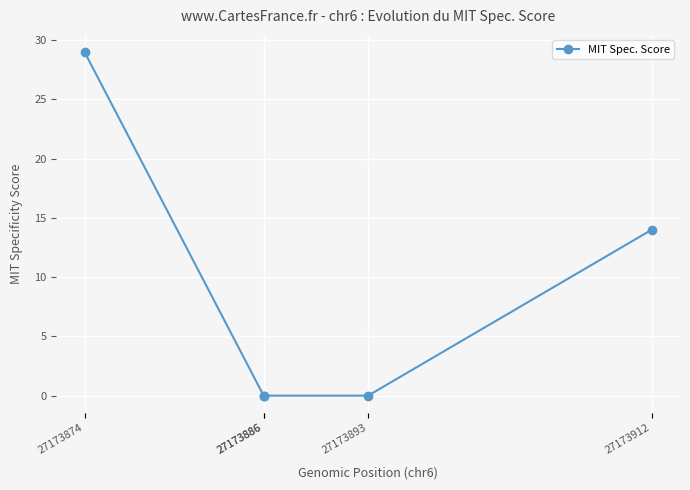

True or false: the data has more than 1 interior local peaks.

False